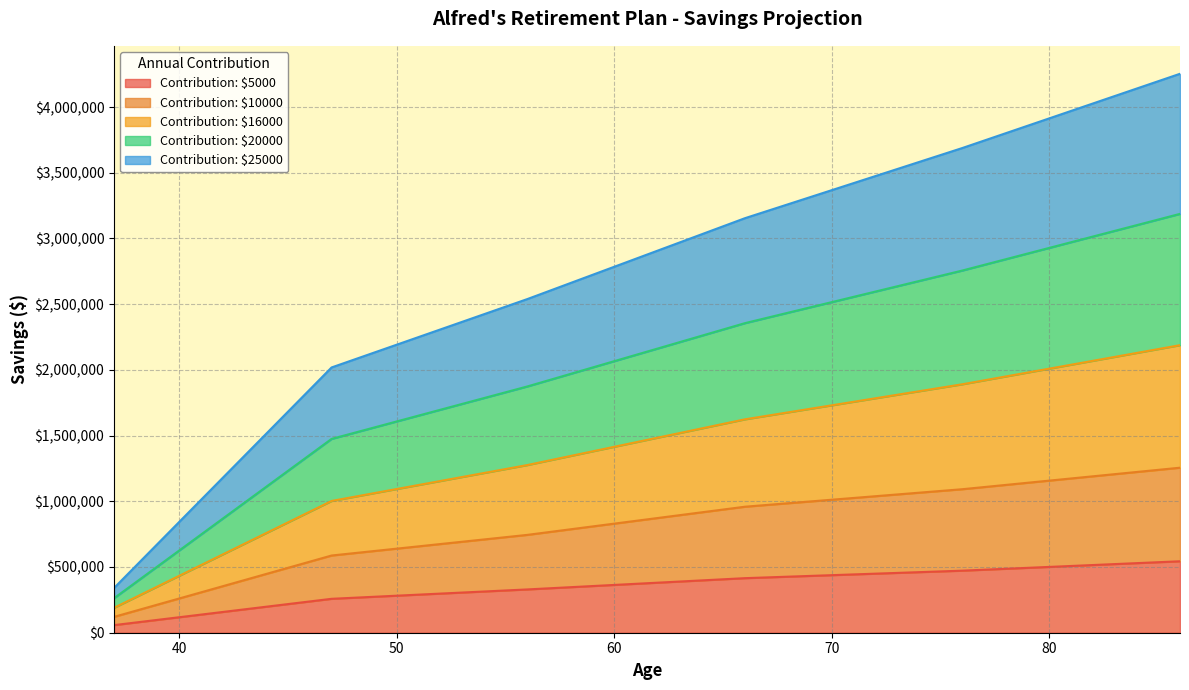

Does the chart display data point markers on the line(s)?

No